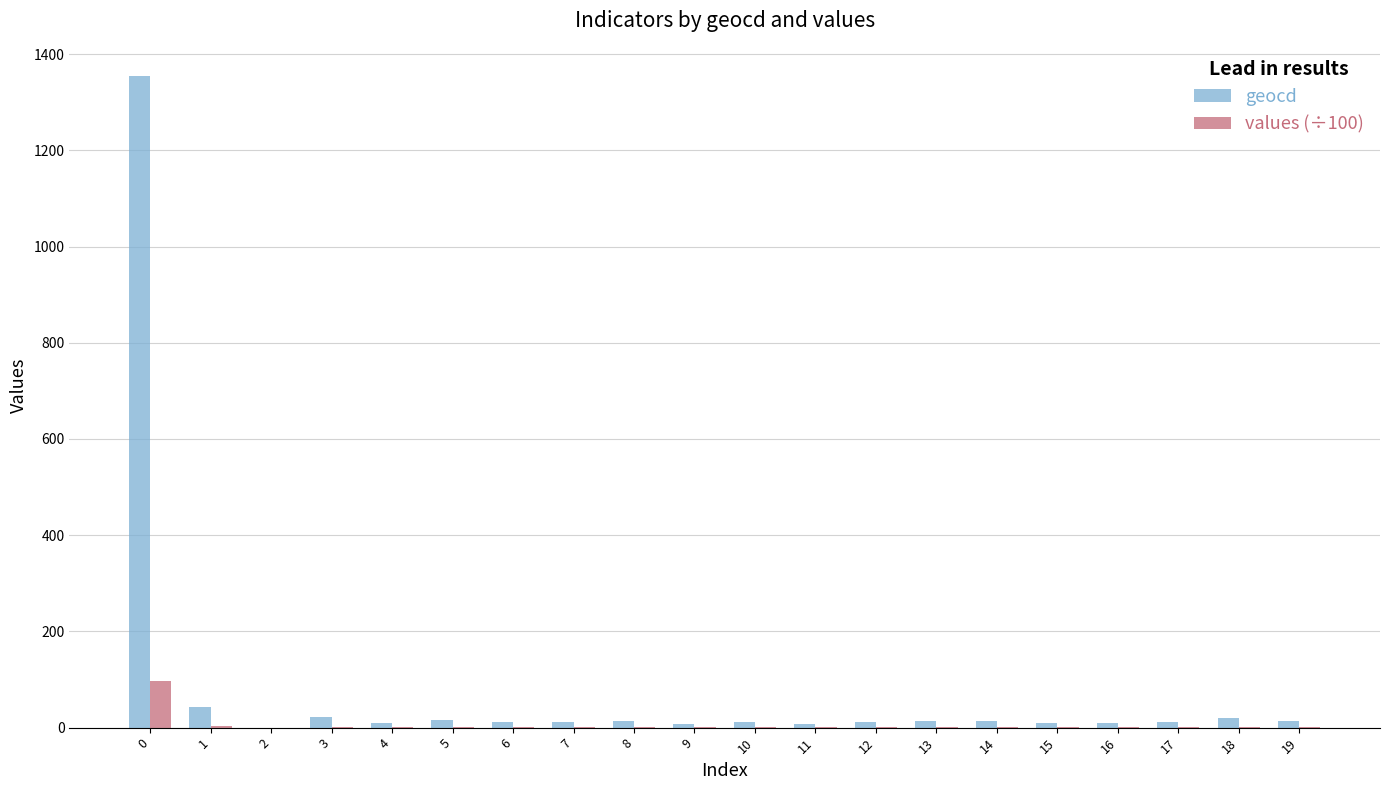

What is the average value of the geocd series?

80.5